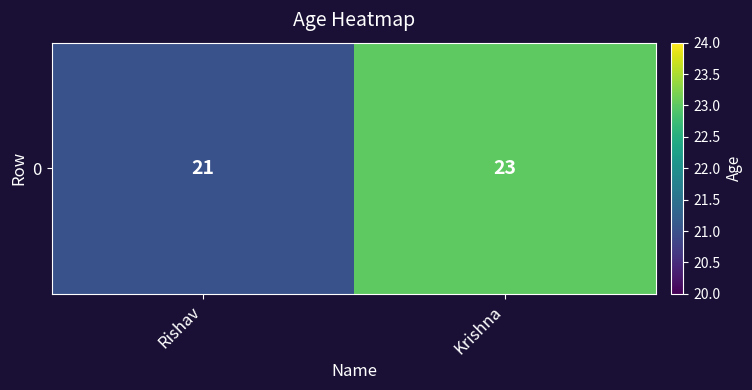

How many values are below 23?

1